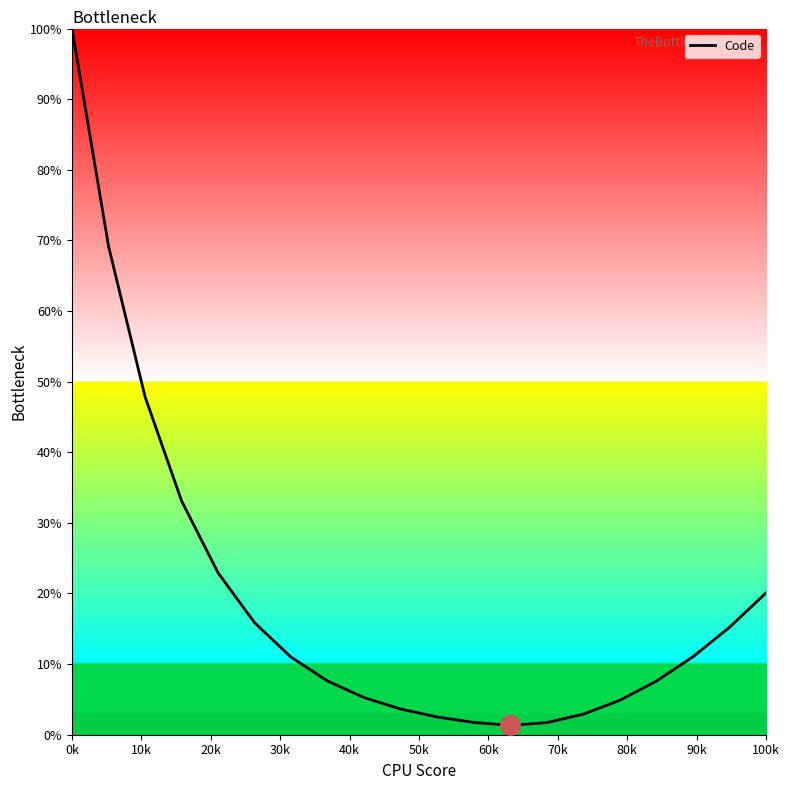

What is the difference between the maximum and minimum values?

98.7